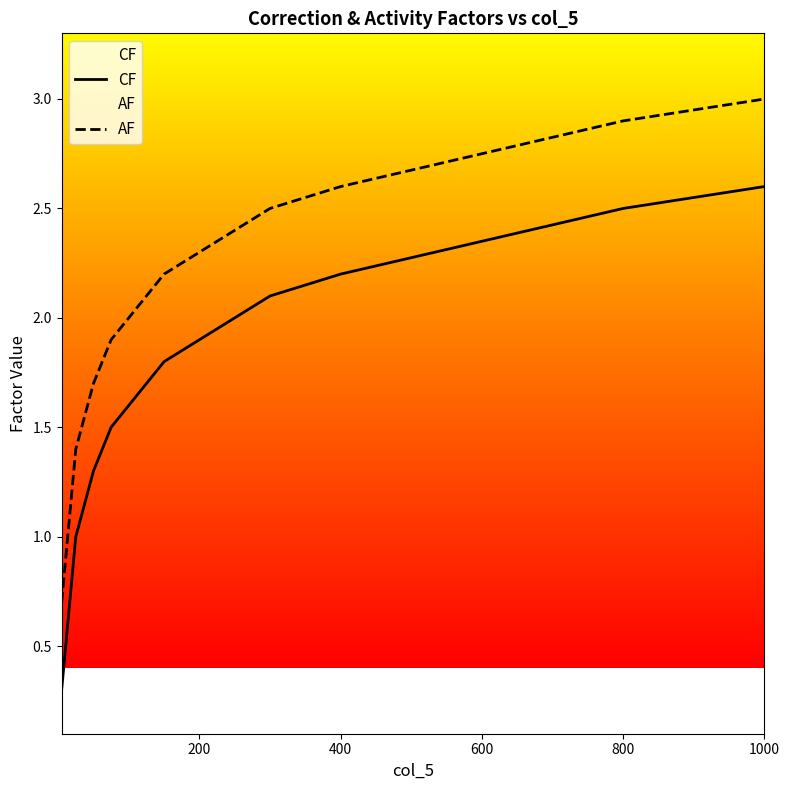

What is the sum of all AF values?

44.4